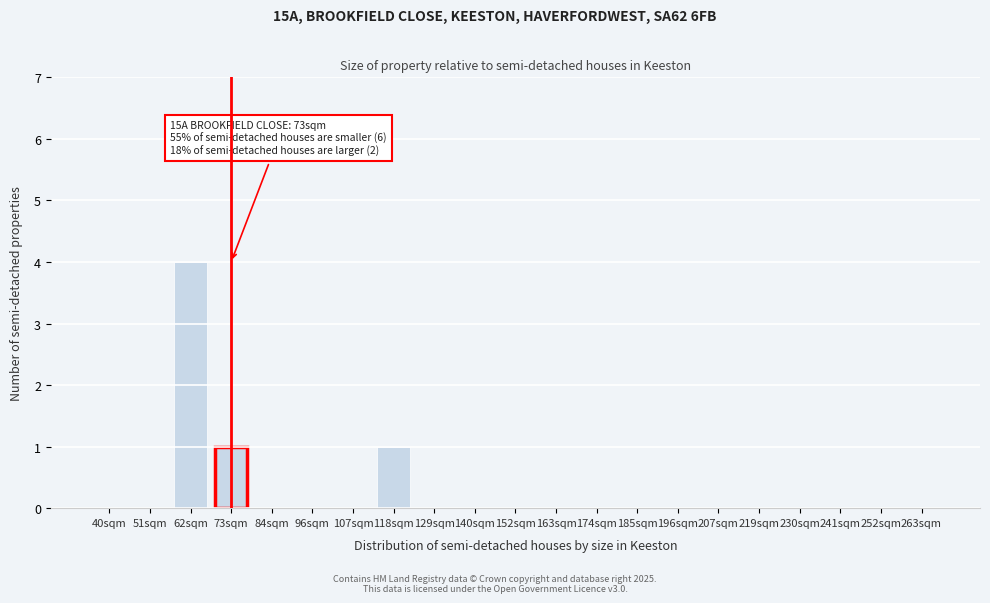

Reading left to right, extract all data points from this chart.

40sqm=0	51sqm=0	62sqm=4	73sqm=1	84sqm=0	96sqm=0	107sqm=0	118sqm=1	129sqm=0	140sqm=0	152sqm=0	163sqm=0	174sqm=0	185sqm=0	196sqm=0	207sqm=0	219sqm=0	230sqm=0	241sqm=0	252sqm=0	263sqm=0